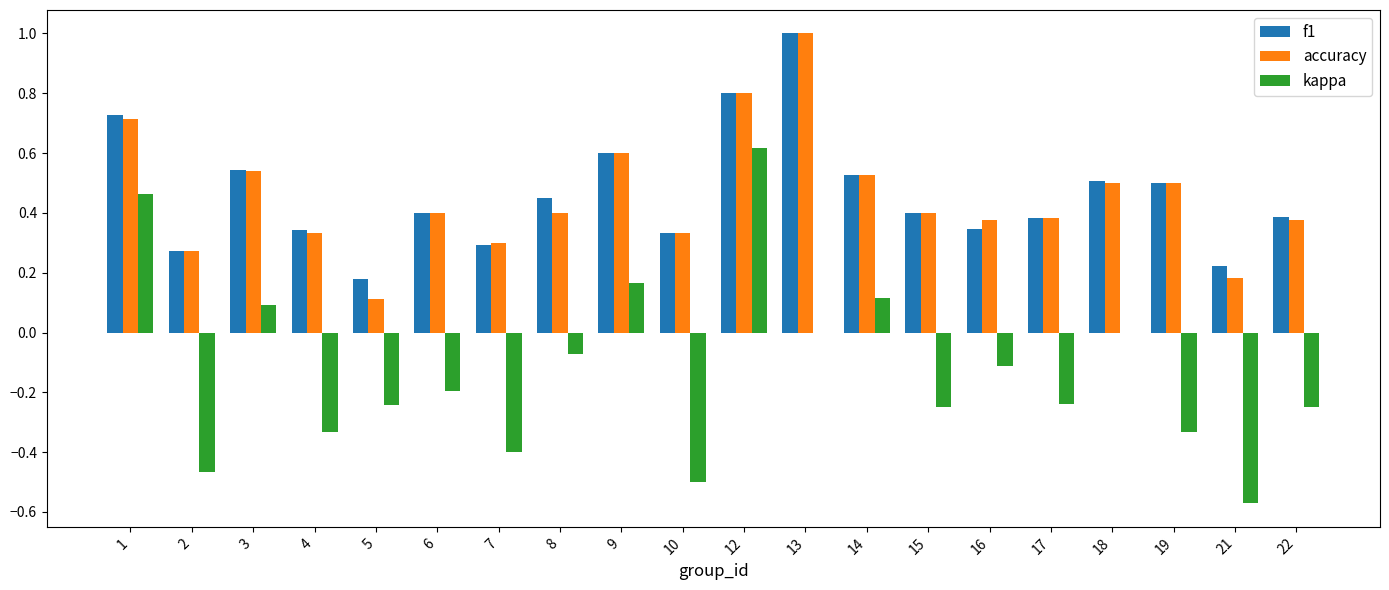

Which series changed the most between 8 and 21?

kappa